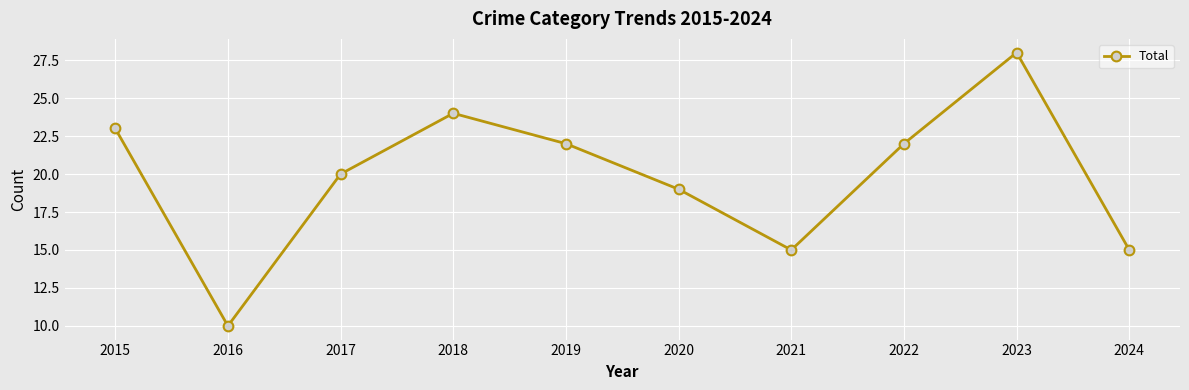

What is the approximate value at 2017?

20